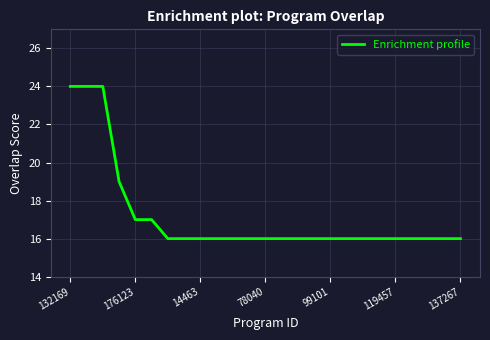

What is the difference between the maximum and minimum values?

8